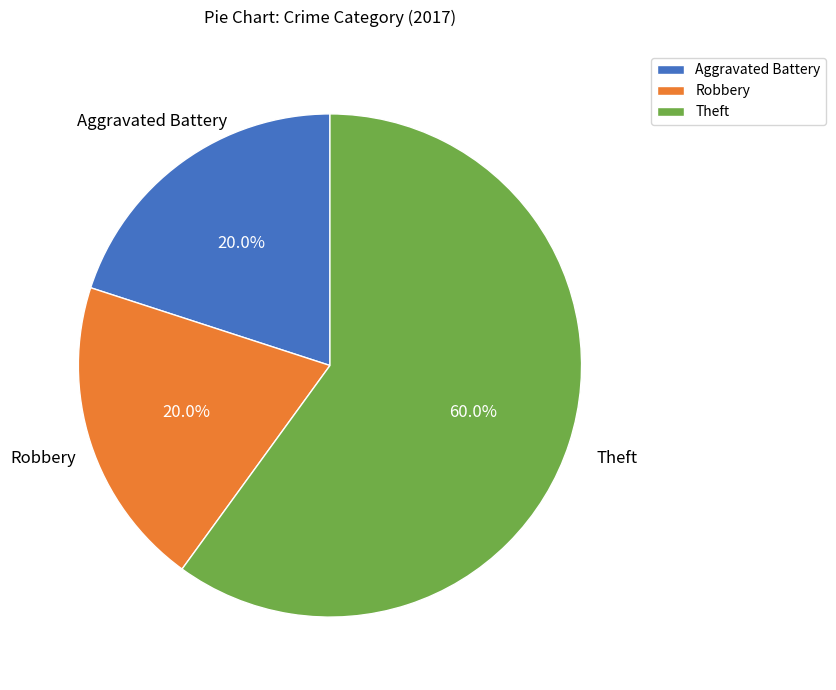

Does Theft account for over 50% of the chart?

Yes